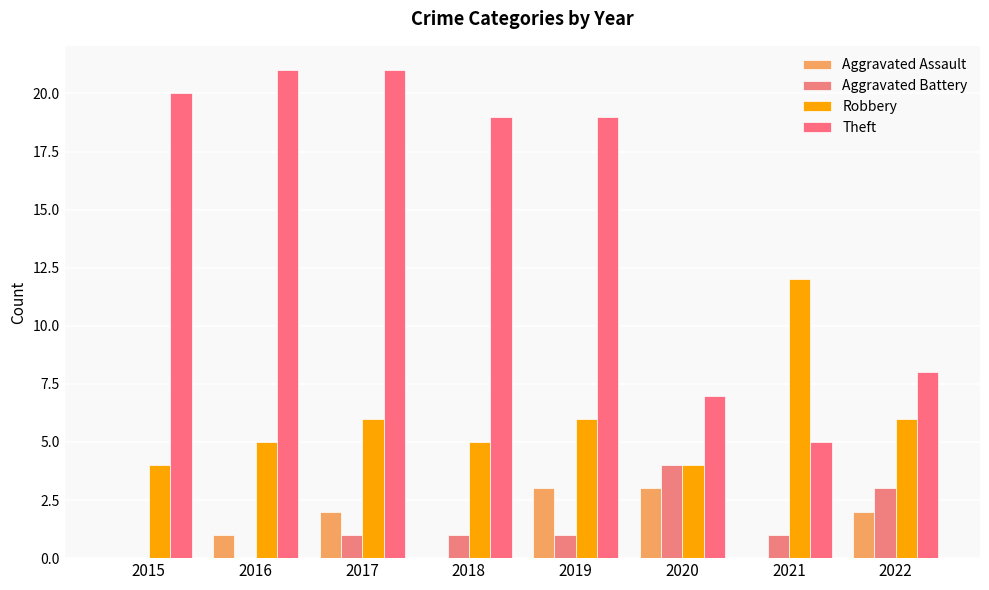

Reading right to left, extract all data points from this chart.

Aggravated Assault: 2	0	3	3	0	2	1	0
Aggravated Battery: 3	1	4	1	1	1	0	0
Robbery: 6	12	4	6	5	6	5	4
Theft: 8	5	7	19	19	21	21	20